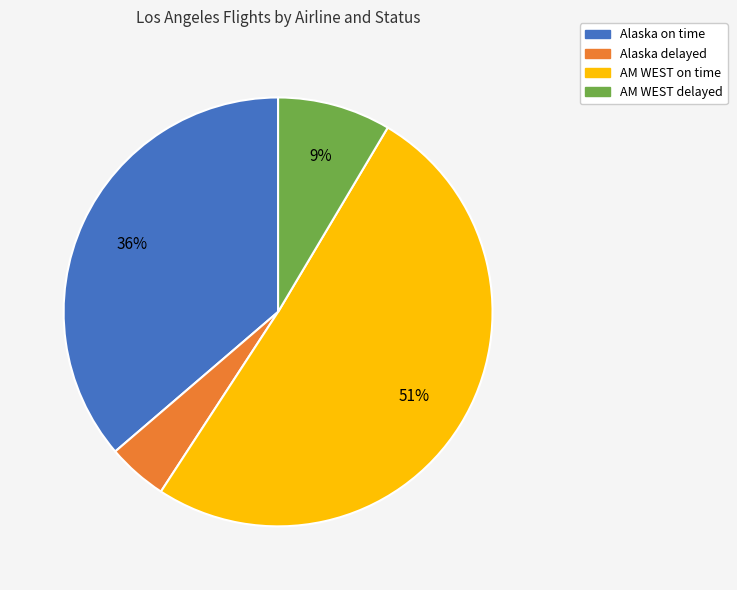

Which has a higher value, Alaska delayed or AM WEST delayed?

AM WEST delayed